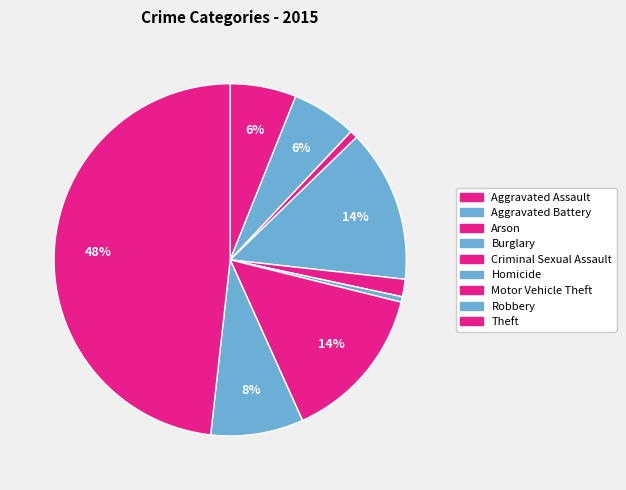

To the nearest percent, what percentage of the pie is Theft?

48%